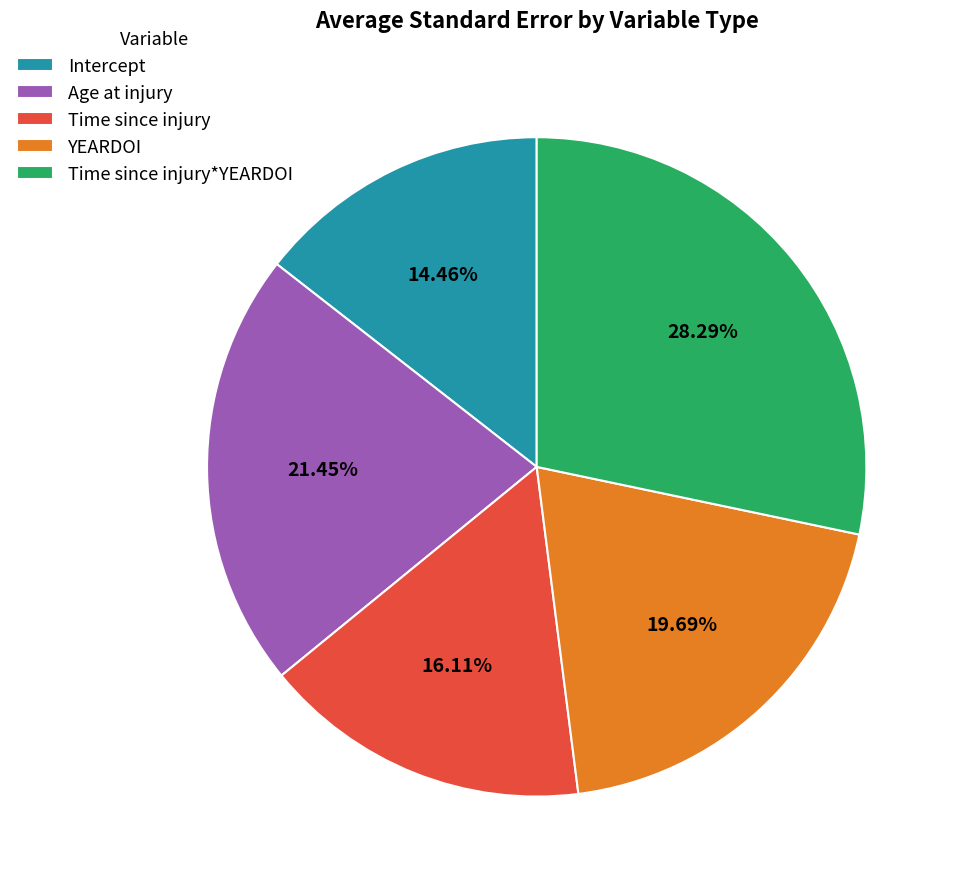

To the nearest percent, what is the combined percentage of Age at injury and YEARDOI?

41%